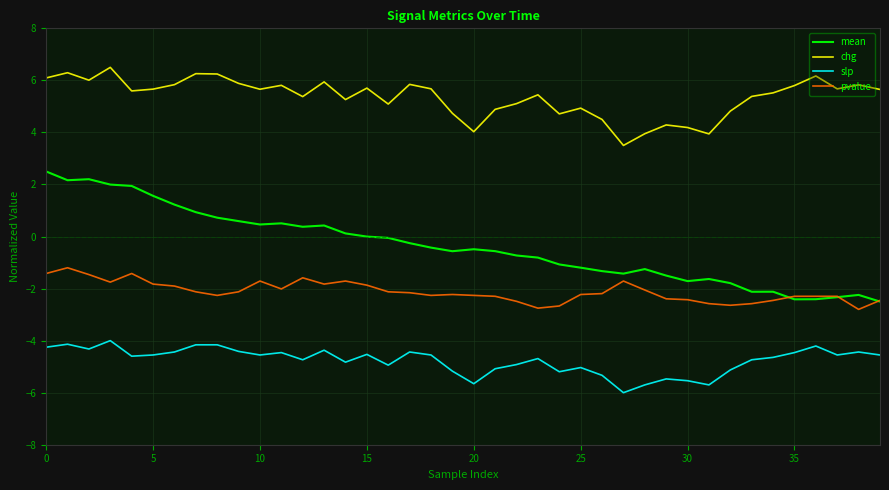

True or false: chg and mean intersect in this chart.

False